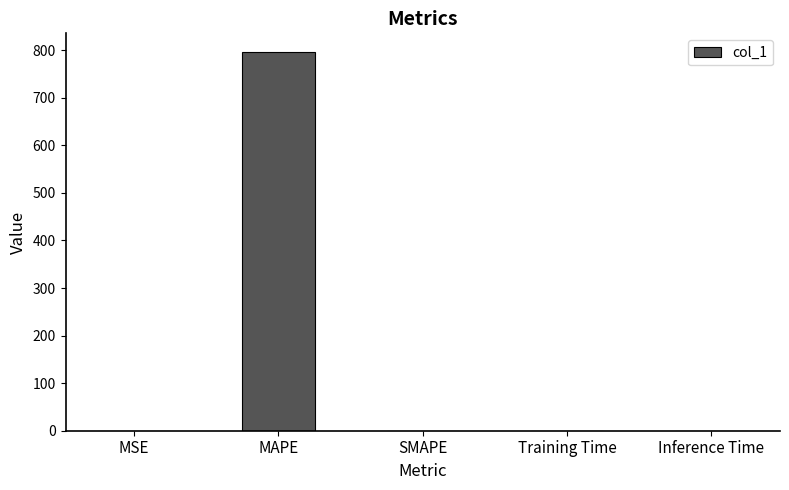

What is the greatest value displayed?

795.7